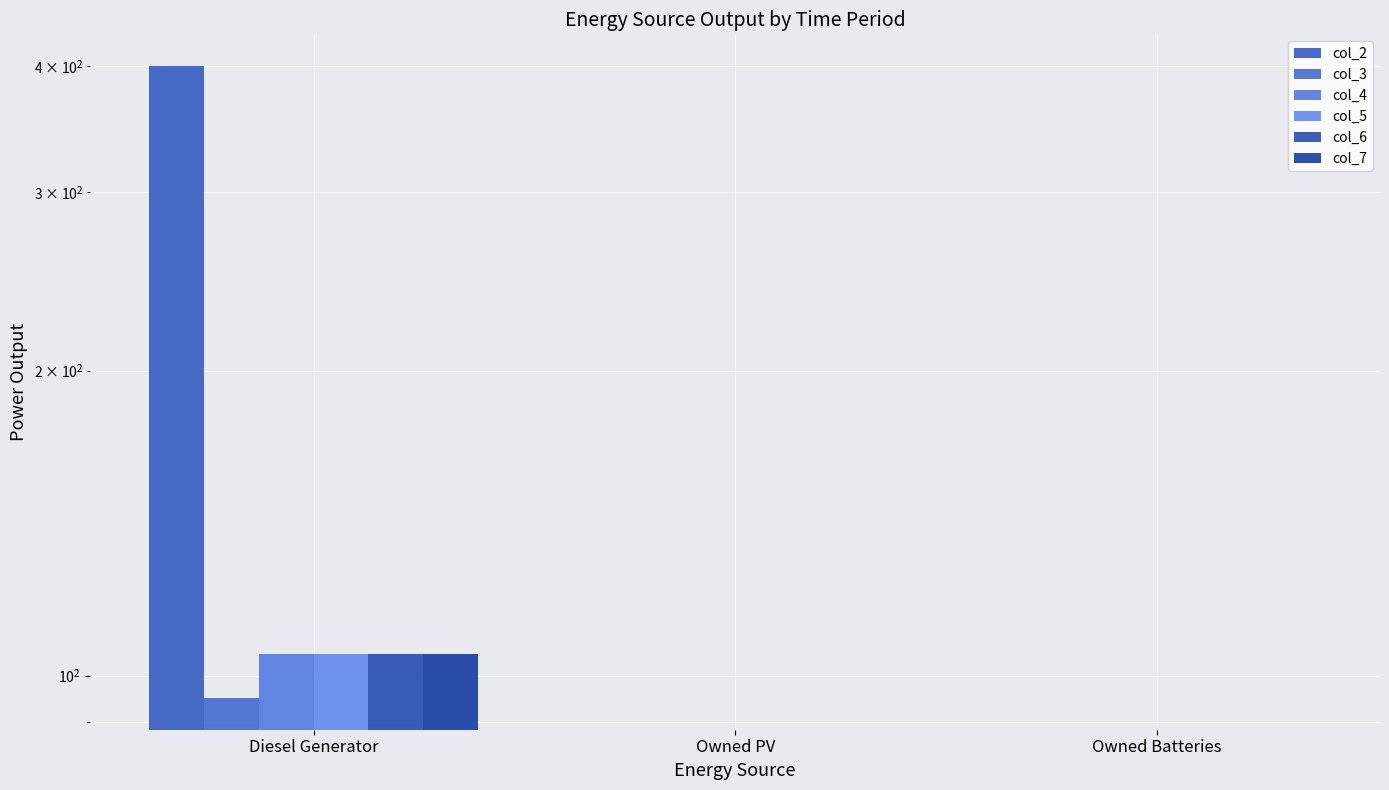

Is the value of col_6 at Diesel Generator greater than the value of col_2 at Diesel Generator?

No